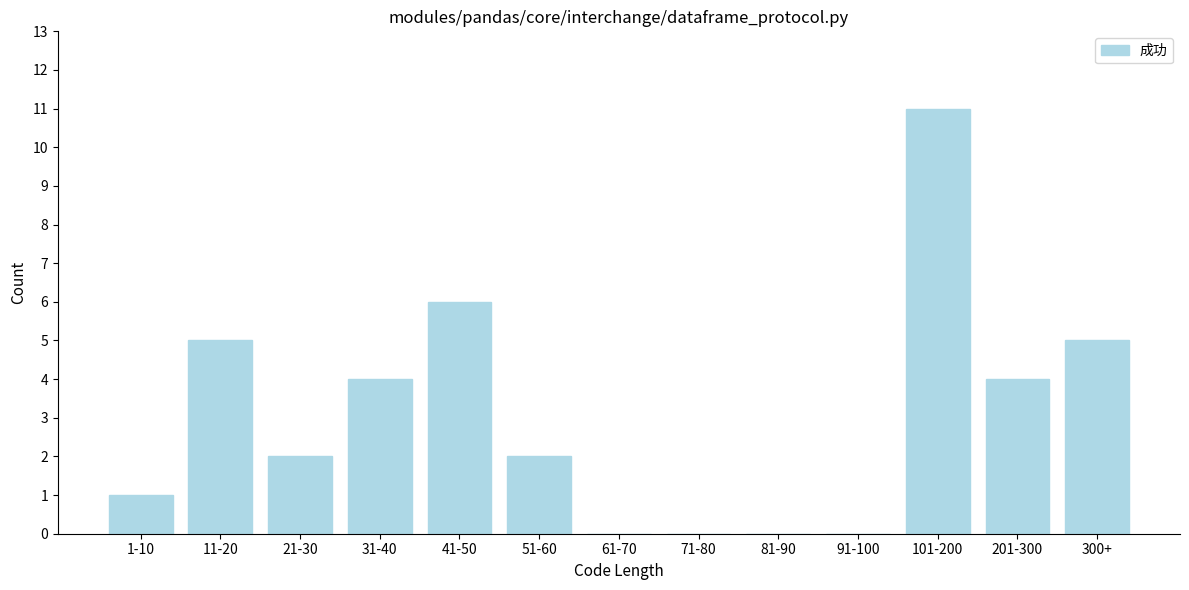

Reading left to right, transcribe all the data shown in this chart.

1-10=1	11-20=5	21-30=2	31-40=4	41-50=6	51-60=2	61-70=0	71-80=0	81-90=0	91-100=0	101-200=11	201-300=4	300+=5